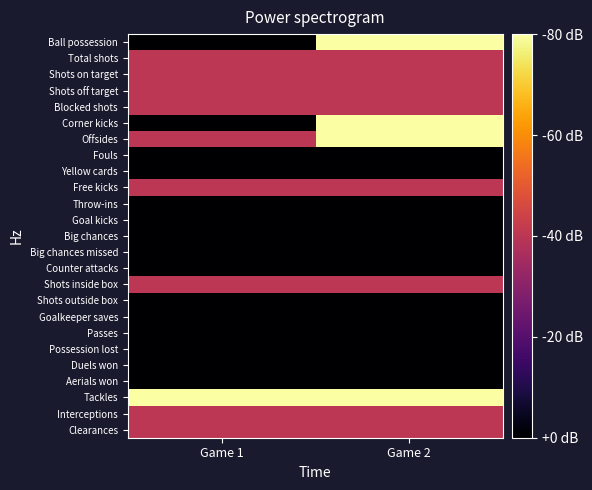

What is the maximum value shown in the chart?

3